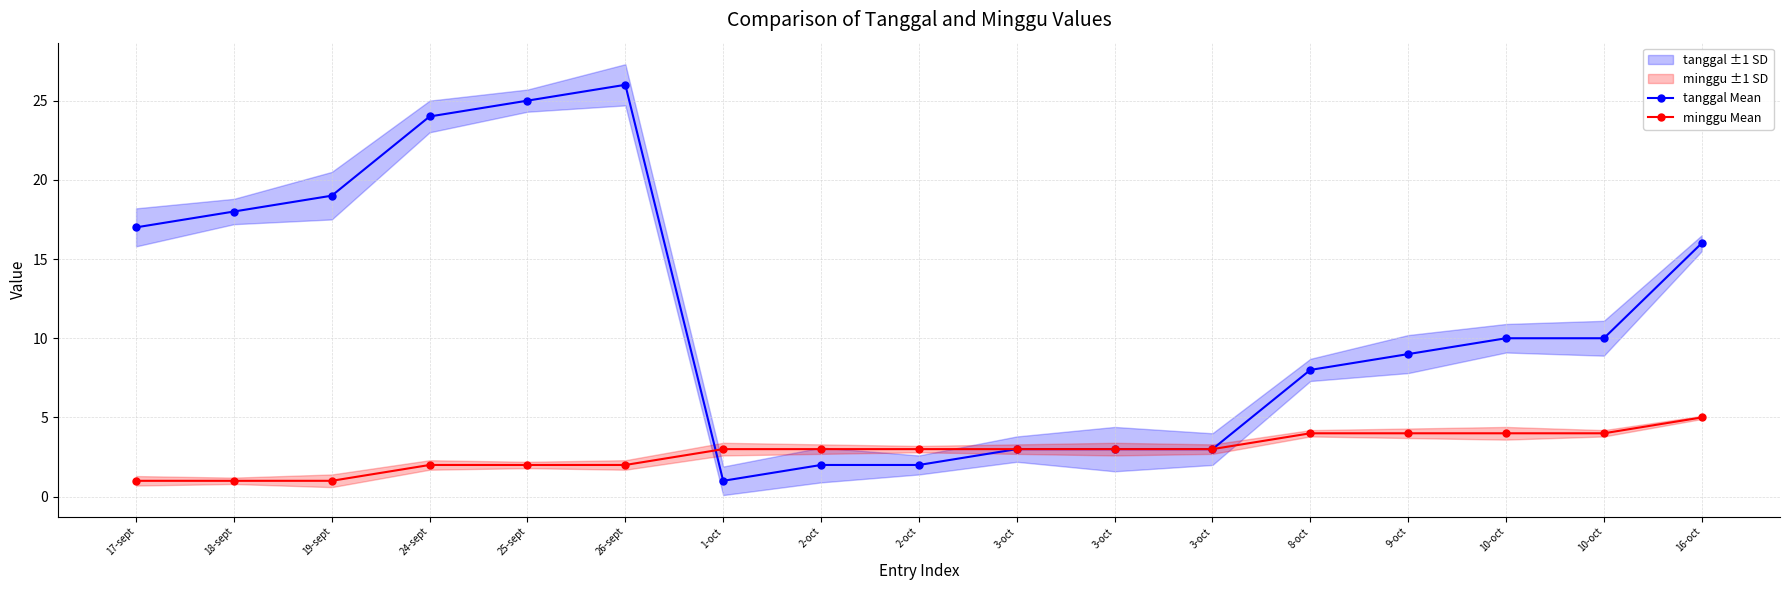

At how many categories does at least one series exceed 24?

2